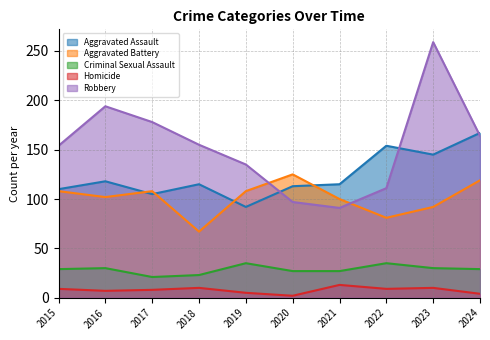

Reading right to left, transcribe all the data shown in this chart.

Aggravated Assault: 167	145	154	115	113	92	115	105	118	110
Aggravated Battery: 119	92	81	100	125	108	67	108	102	108
Criminal Sexual Assault: 29	30	35	27	27	35	23	21	30	29
Homicide: 4	10	9	13	2	5	10	8	7	9
Robbery: 164	259	111	91	97	135	155	178	194	154